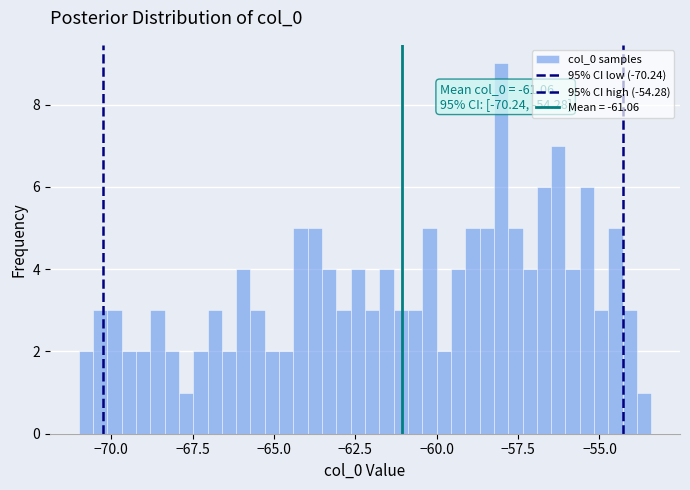

Around what value on the x-axis is the tallest bar? Give the approximate position of its centre, as read against the axis.

-58.0